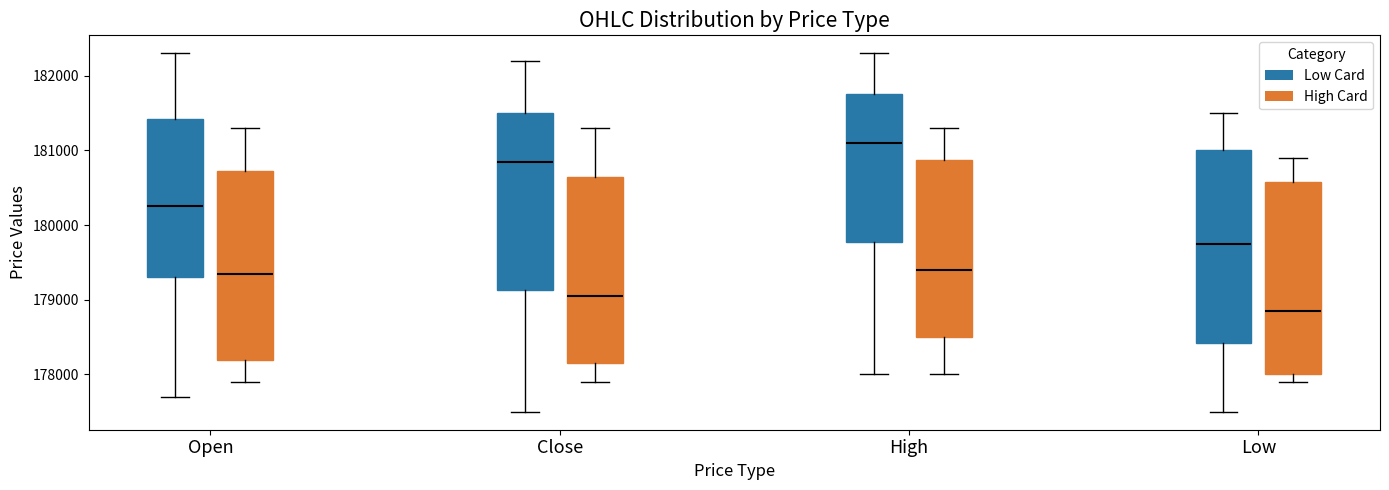

Reading left to right, transcribe this box plot: for each box, give where its median line is, the range the box spans, and where its two whiskers end, as read against the y-axis. The values are not printed on the chart, so give them approximately, as read against the axis.

Open (Low Card): median 180300, box 179300 to 181400, whiskers 177700 to 182300
Open (High Card): median 179400, box 178200 to 180700, whiskers 177900 to 181300
Close (Low Card): median 180900, box 179100 to 181500, whiskers 177500 to 182200
Close (High Card): median 179100, box 178200 to 180700, whiskers 177900 to 181300
High (Low Card): median 181100, box 179800 to 181800, whiskers 178000 to 182300
High (High Card): median 179400, box 178500 to 180900, whiskers 178000 to 181300
Low (Low Card): median 179800, box 178400 to 181000, whiskers 177500 to 181500
Low (High Card): median 178900, box 178000 to 180600, whiskers 177900 to 180900